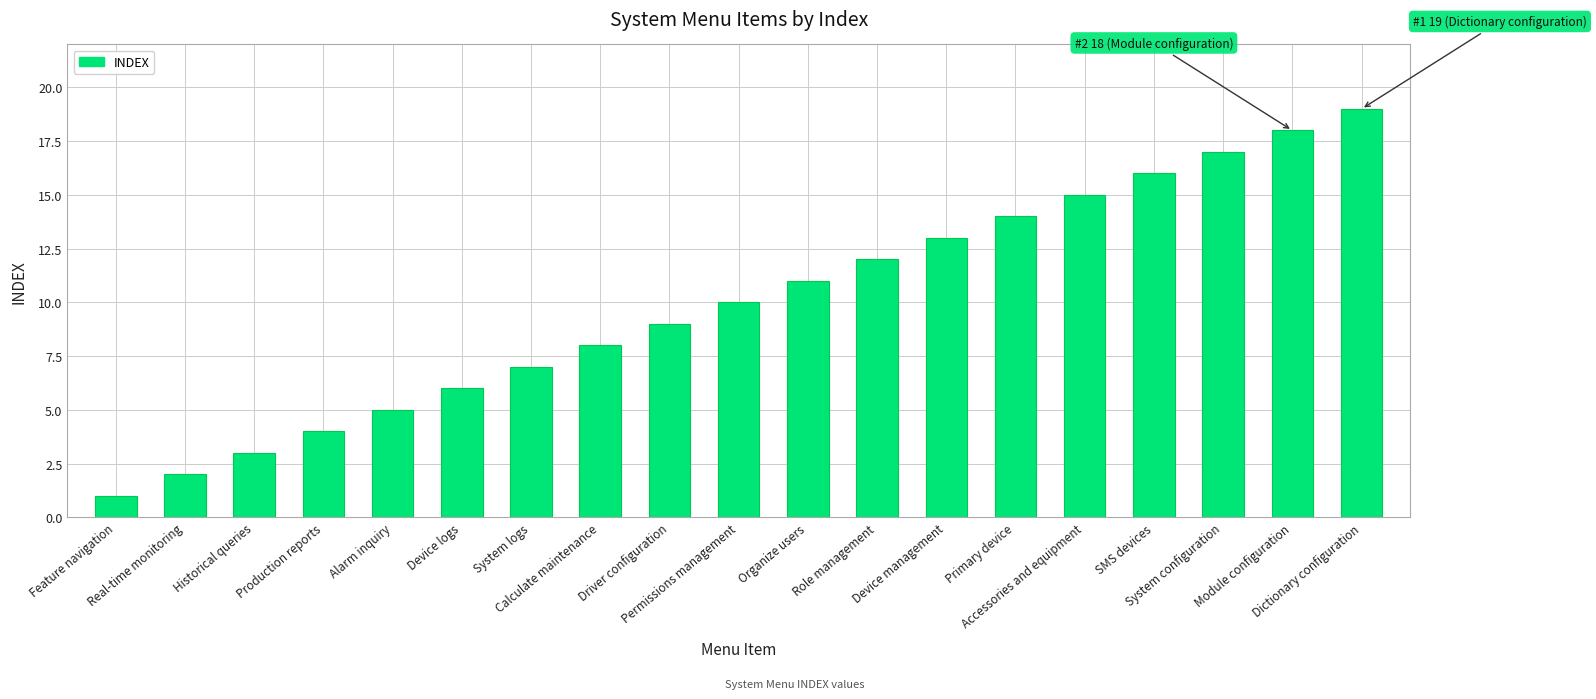

The chart shows a value of 19 at Dictionary configuration. True or false?

True